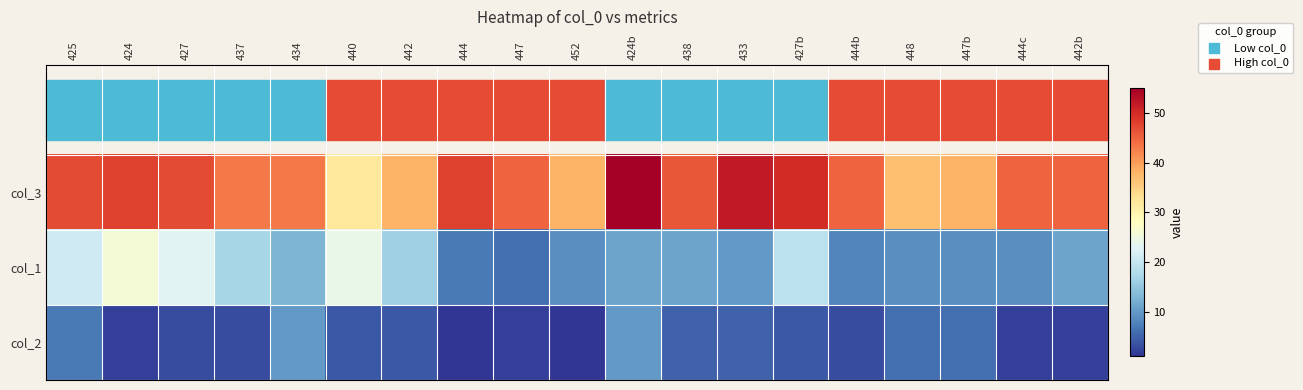

Reading right to left, transcribe all the data shown in this chart.

col_3: 442b=45	444c=45	447b=38	448=37	444b=45	427b=50	433=52	438=46	424b=55	452=38	447=45	444=48	442=38	440=32	434=43	437=43	427=47	424=48	425=47
col_1: 442b=11	444c=9	447b=9	448=9	444b=8	427b=19	433=10	438=11	424b=11	452=9	447=6	444=7	442=16	440=24	434=13	437=17	427=23	424=26	425=21
col_2: 442b=2	444c=2	447b=6	448=6	444b=3	427b=4	433=5	438=5	424b=10	452=1	447=2	444=1	442=4	440=4	434=10	437=3	427=3	424=2	425=7